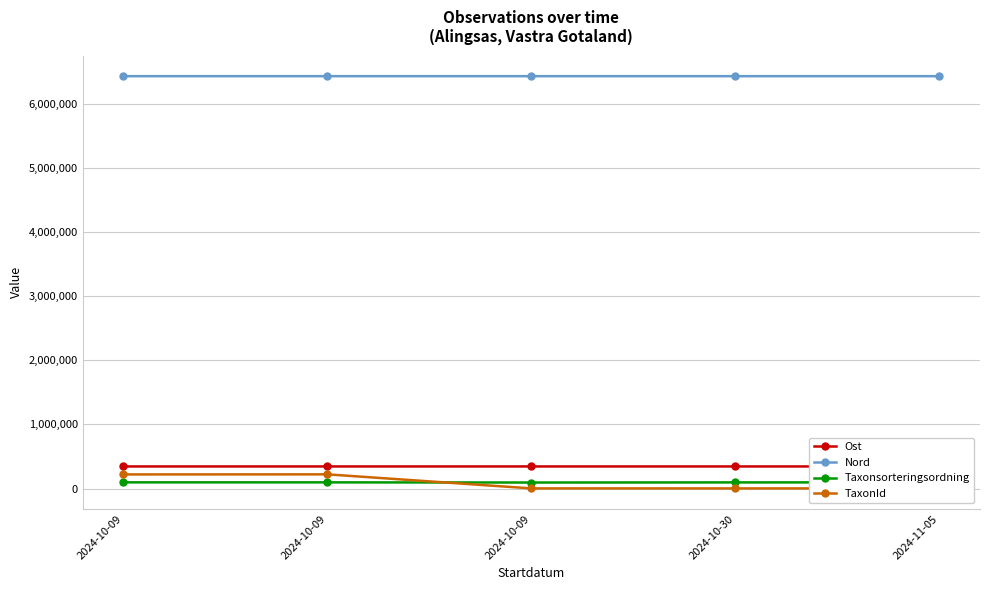

True or false: Ost and Taxonsorteringsordning intersect in this chart.

False